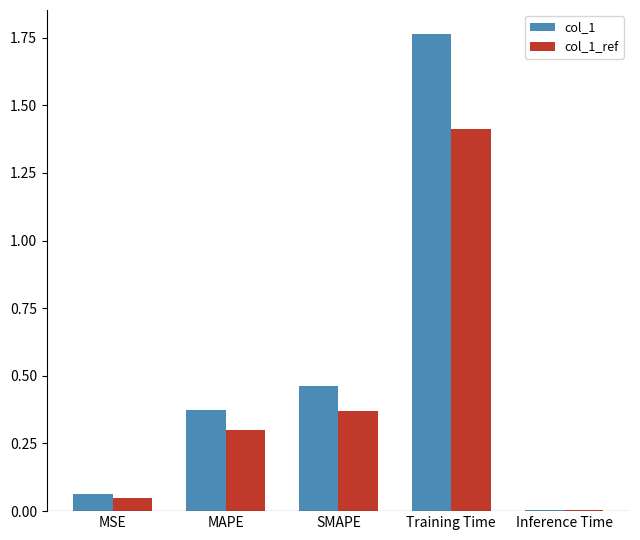

At which category is the sum across all series the highest?

Training Time